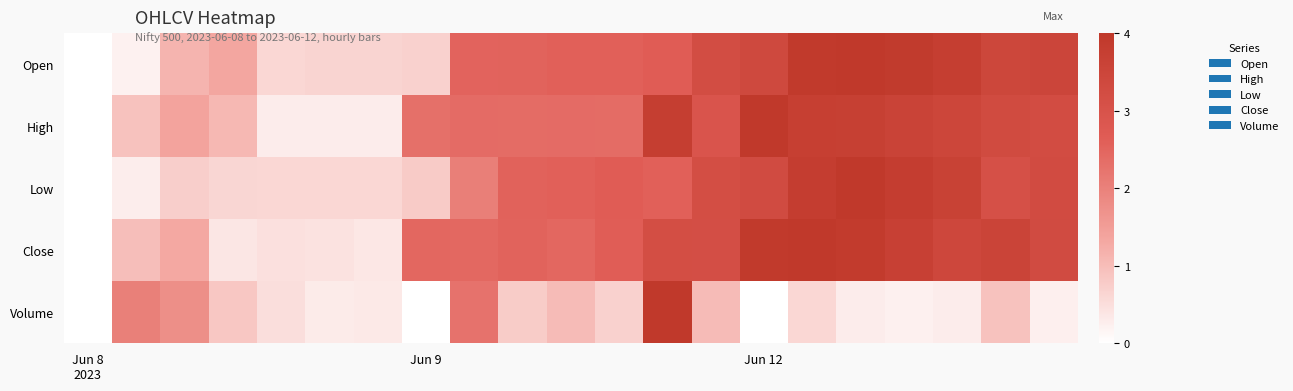

Which series has the largest total across all categories?

Close